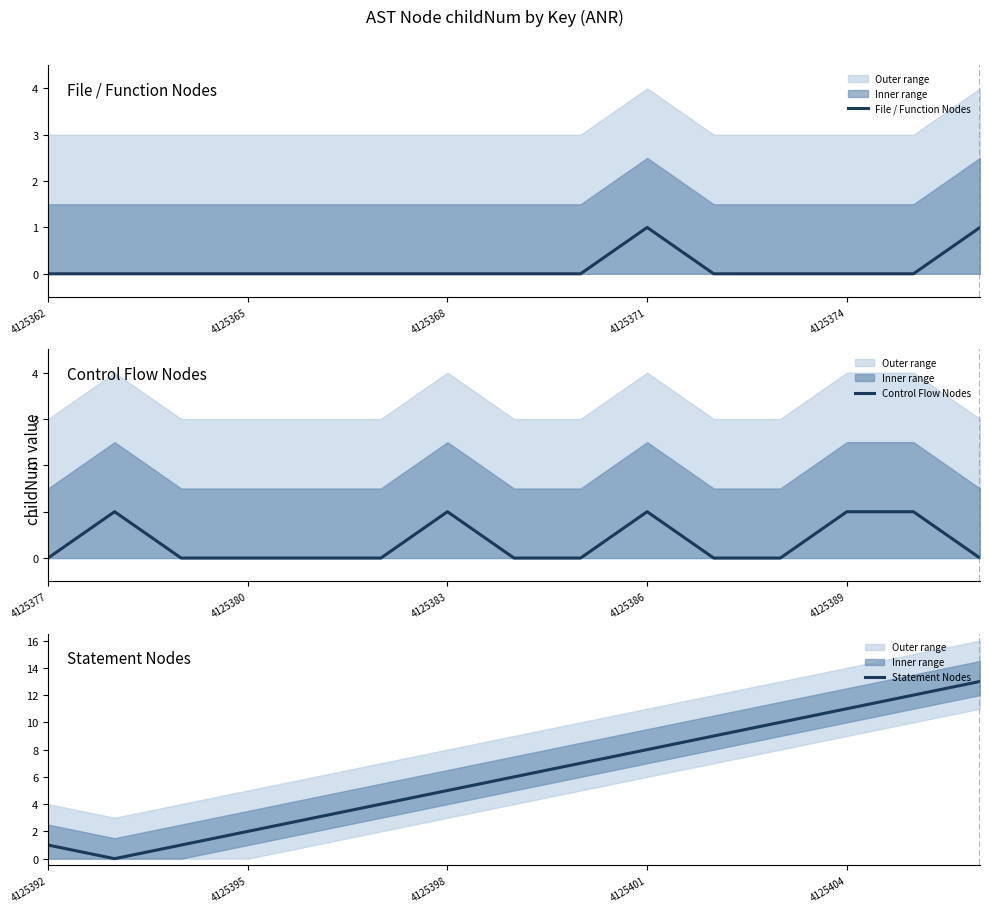

True or false: Statement Nodes has a value of 3 at 4125398.

False